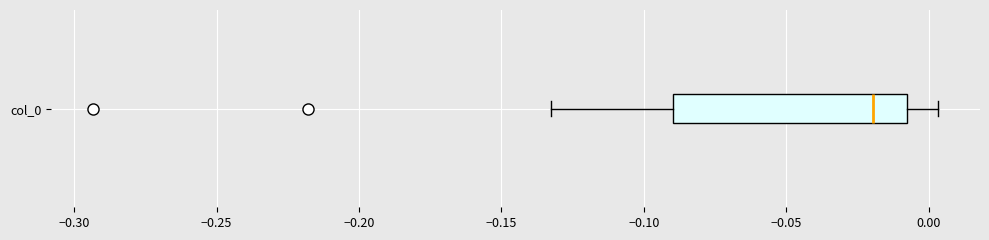

Transcribe this box plot: give where the median line is, the range the box spans, and where the two whiskers end, as read against the x-axis. The values are not printed on the chart, so give them approximately, as read against the axis.

median -0.020, box -0.090 to -0.010, whiskers -0.130 to 0.005